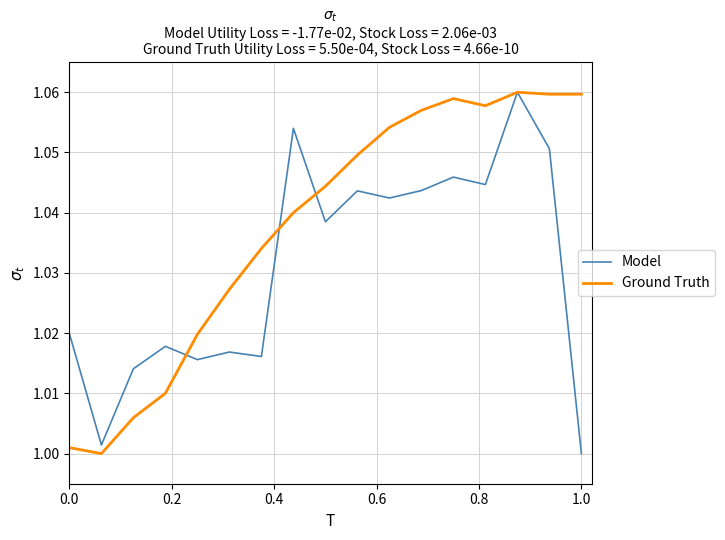

List the series in order of their overall mean, lowest first.

Model, Ground Truth